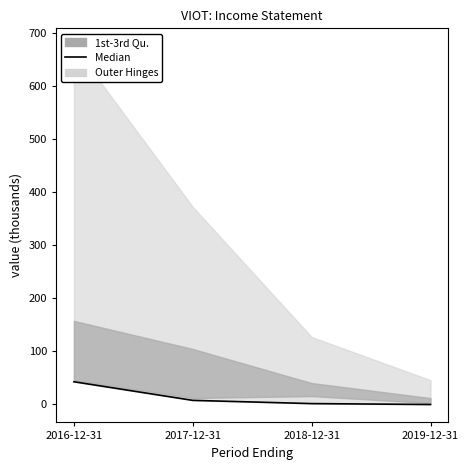

What is the difference between the values at 2019-12-31 and 2016-12-31?

42.9